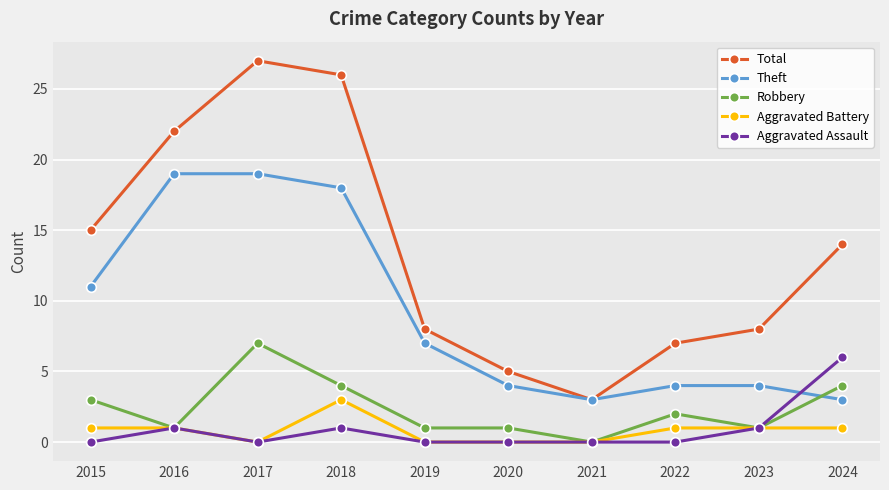

What is the value of the Theft point at the 3rd from the left?

19